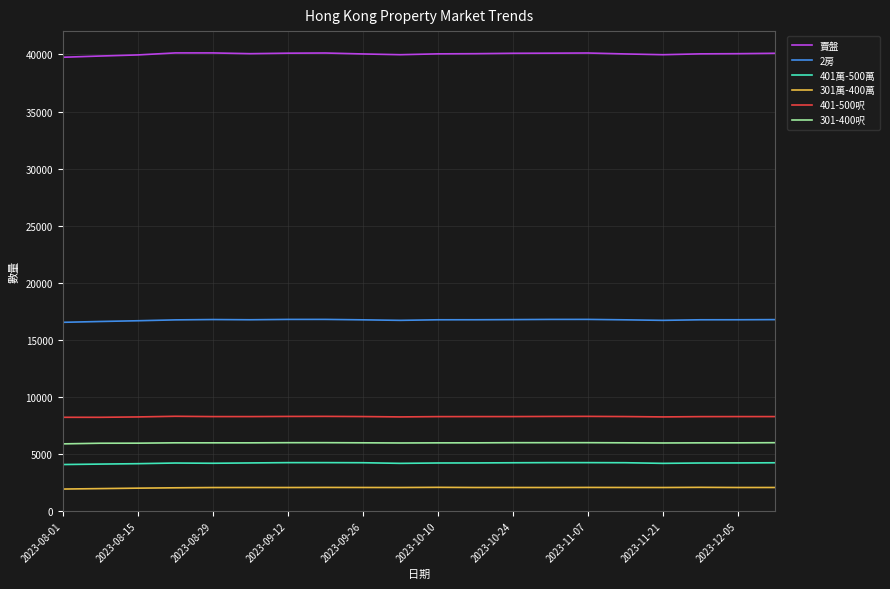

Which series has the largest total across all categories?

賣盤